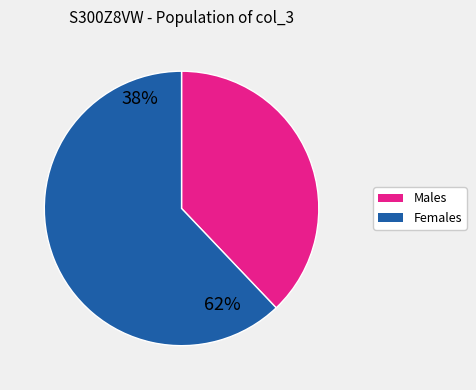

Count the number of slices in the pie.

2